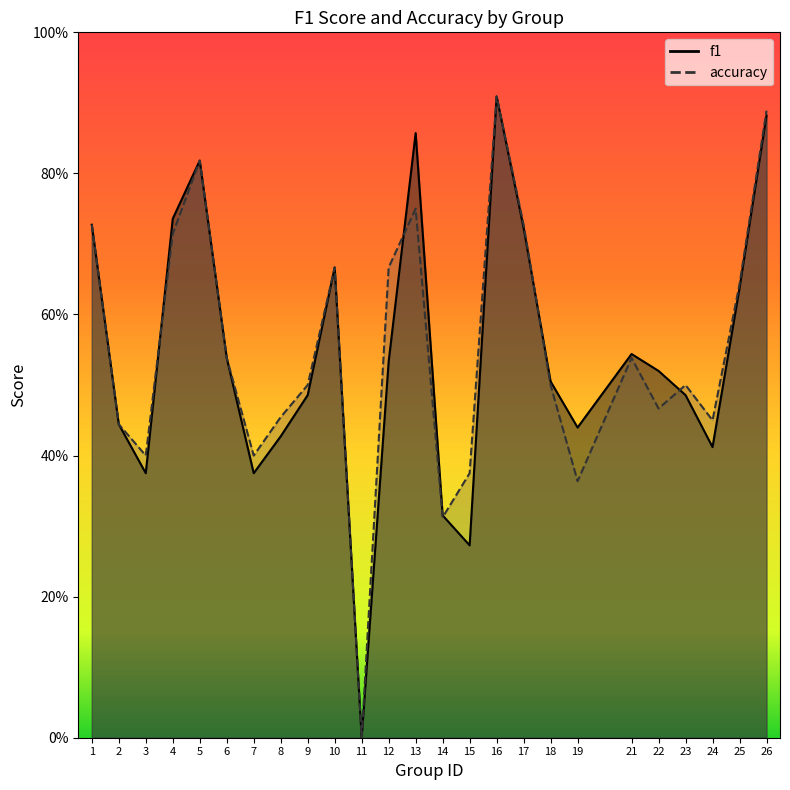

Is the value of accuracy at 19 greater than the value of f1 at 21?

No